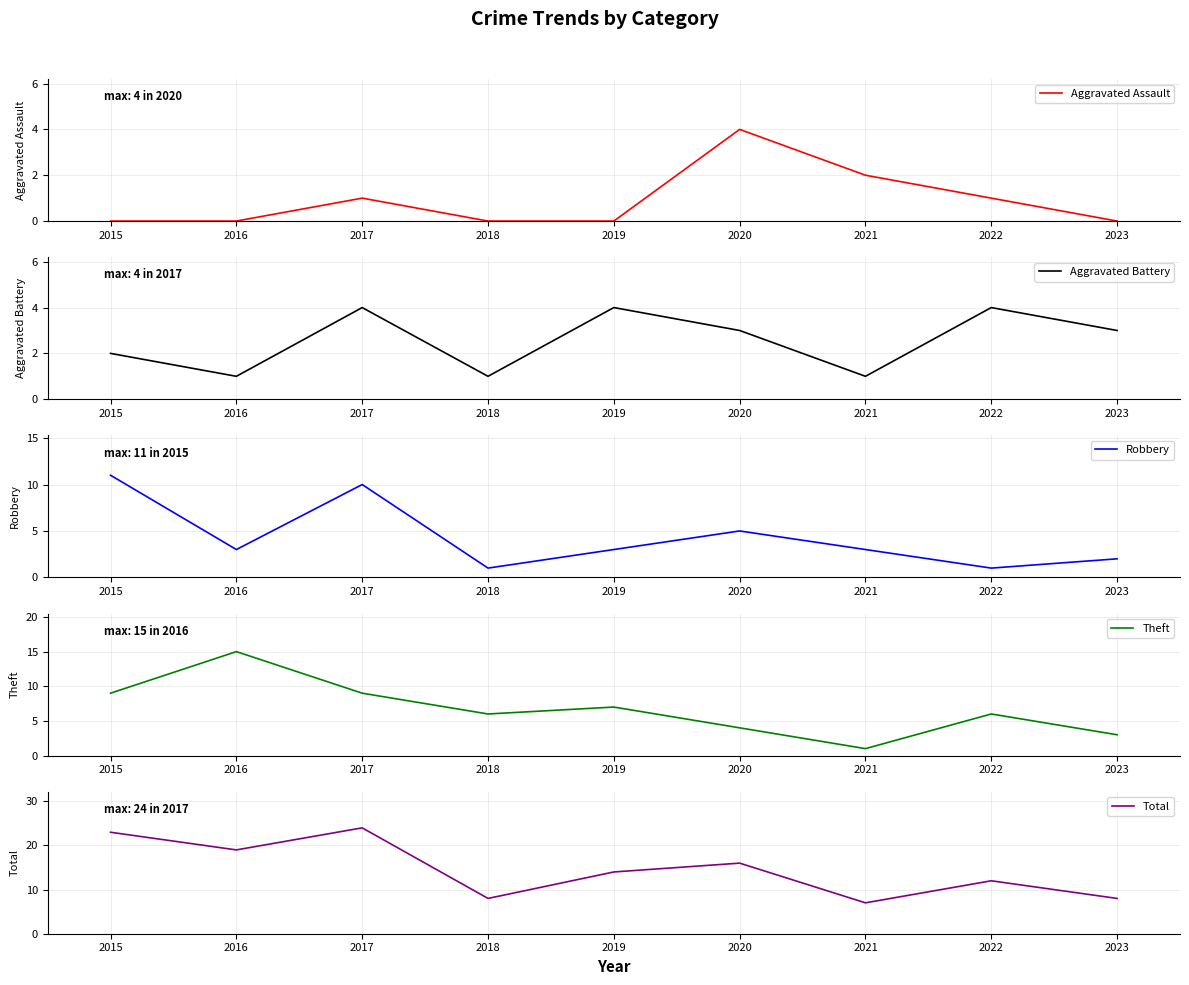

Where is Theft nearest to the value 8?

2015